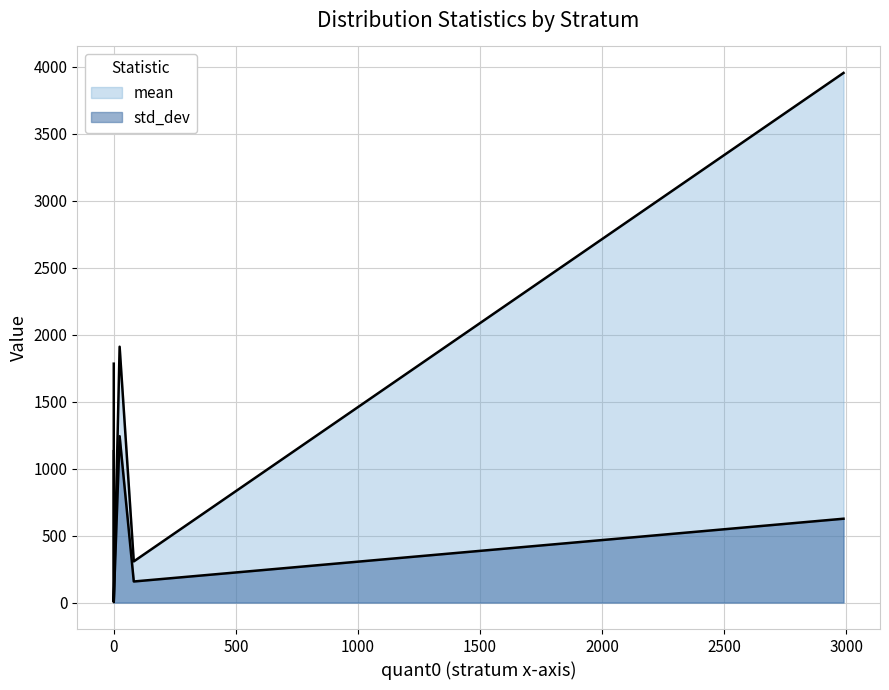

At how many categories does at least one series exceed 2316?

1